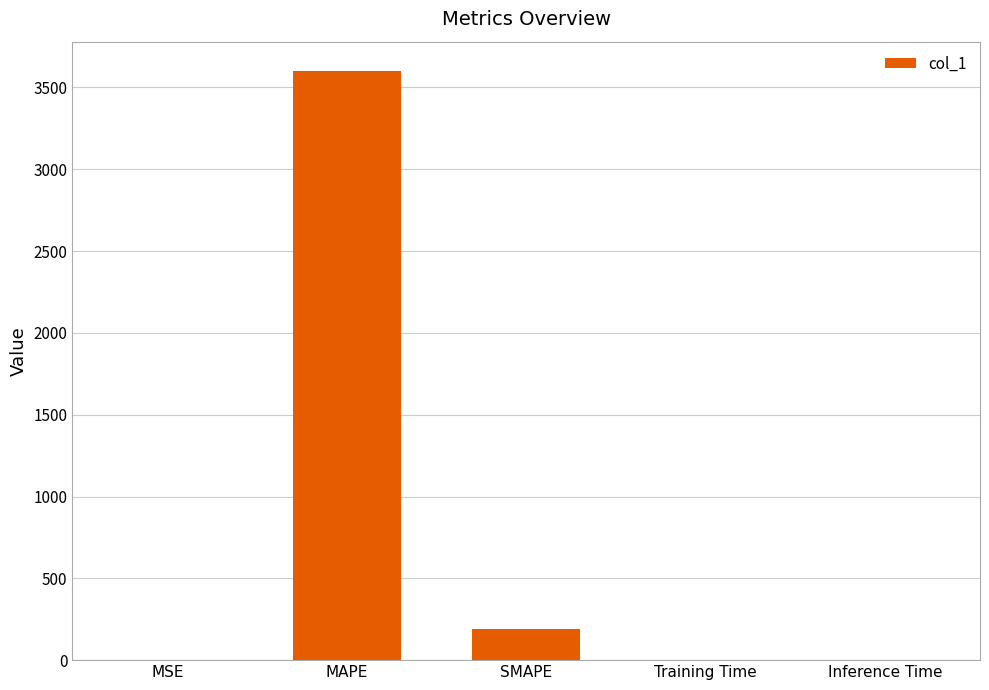

What is the maximum value shown in the chart?

3600.0